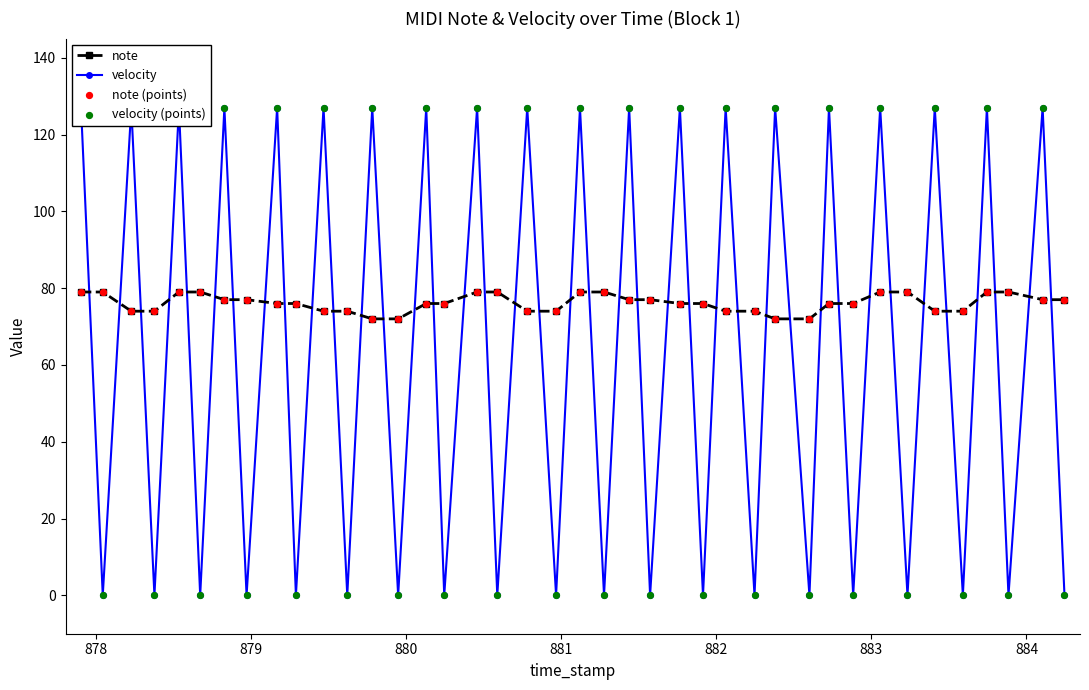

Which series reaches the minimum Y coordinate?

velocity